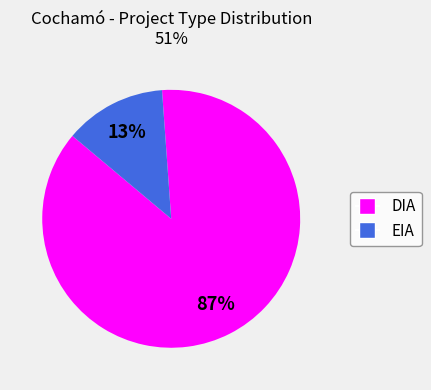

To the nearest percent, what is the average slice percentage?

50%